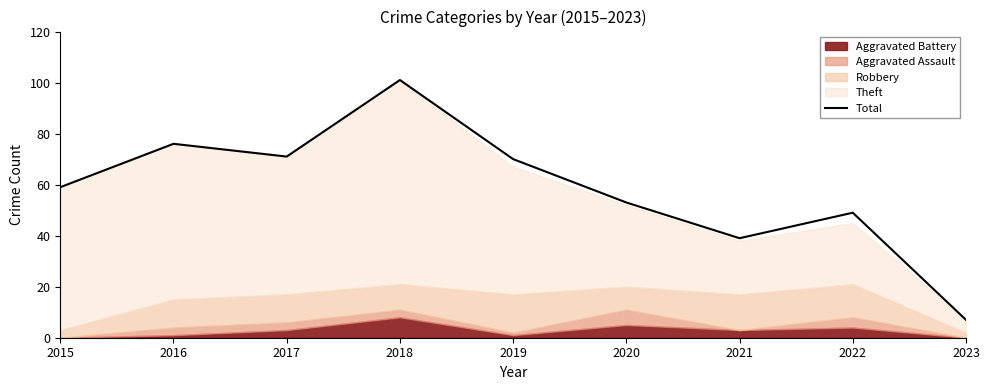

What is the value of the 7th point from the left?

39